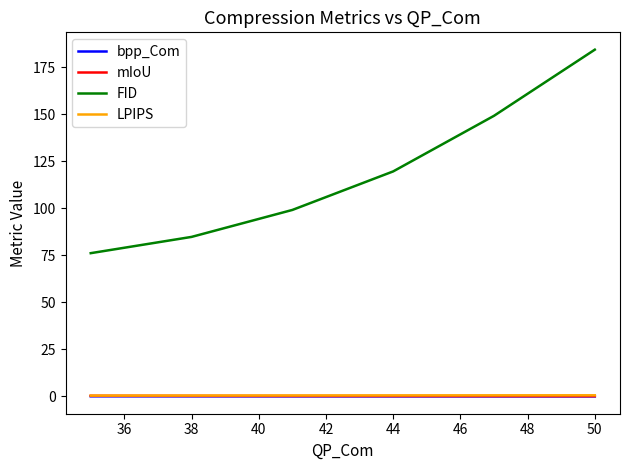

Which series has the largest total across all categories?

FID